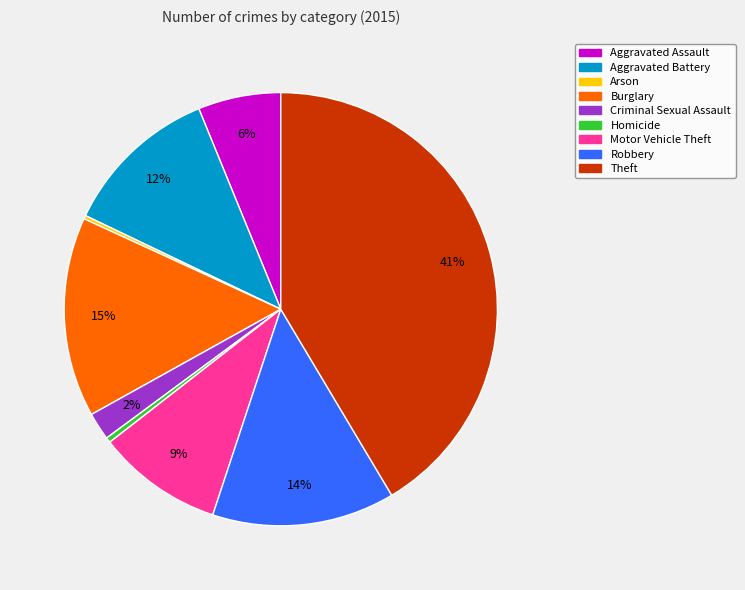

Is the sum of Criminal Sexual Assault and Robbery greater than half?

No